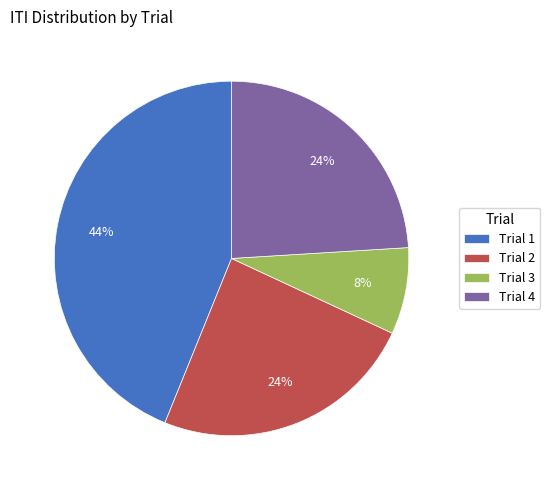

True or false: Trial 3 accounts for 1% of the total.

False